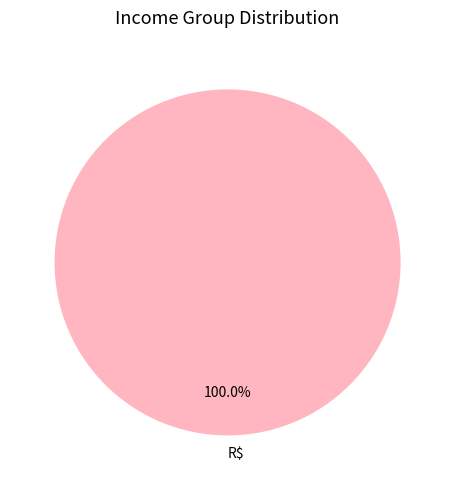

Rank the categories by value from lowest to highest.

R$